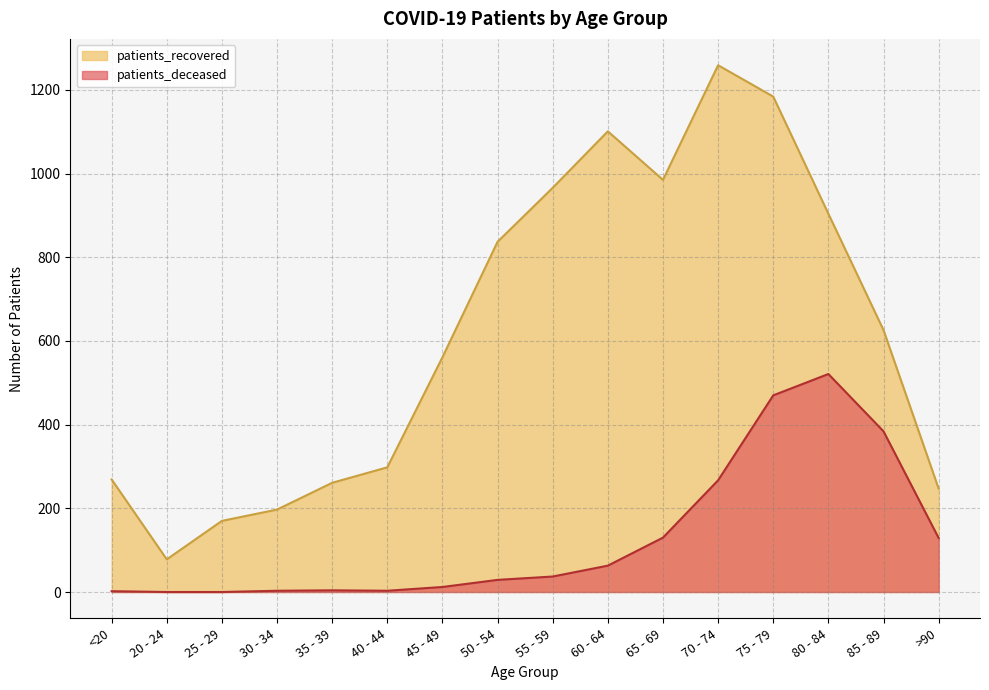

The patients_deceased series shows 0 at 20 - 24. True or false?

True